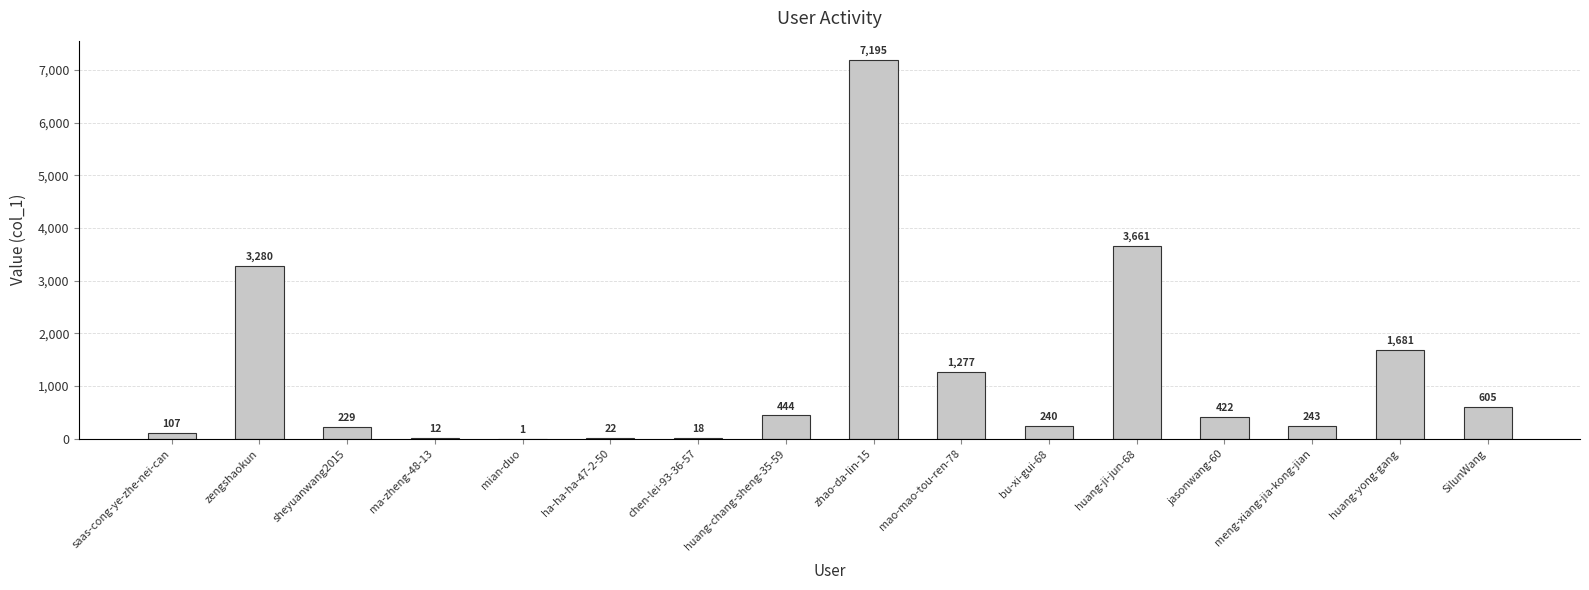

What is the greatest value displayed?

7195